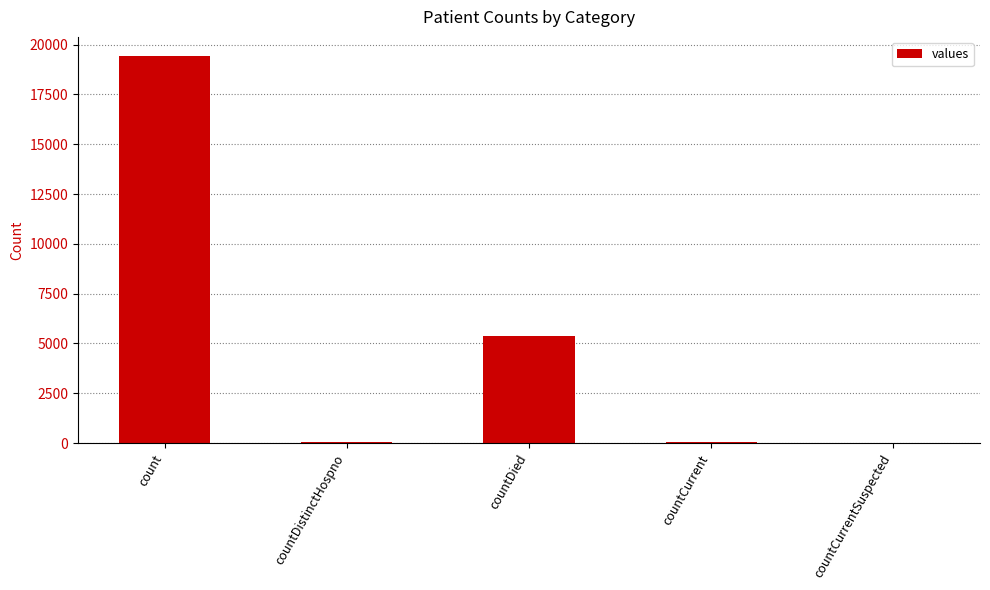

Which has a higher value, countDistinctHospno or count?

count